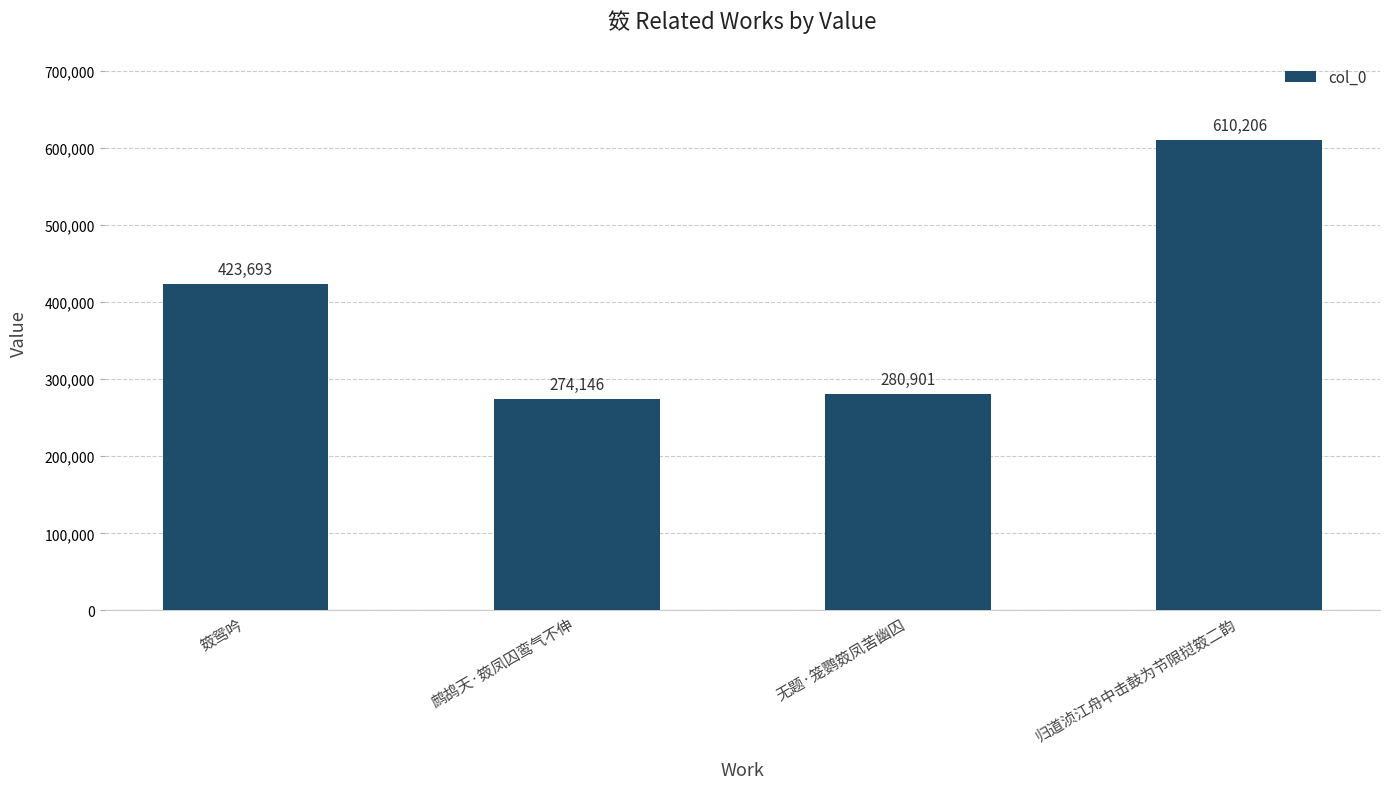

Rank the categories by value from highest to lowest.

归道浈江舟中击鼓为节限挝笯二韵, 笯鸳吟, 无题·笼鹦笯凤苦幽囚, 鹧鸪天·笯凤囚鸾气不伸